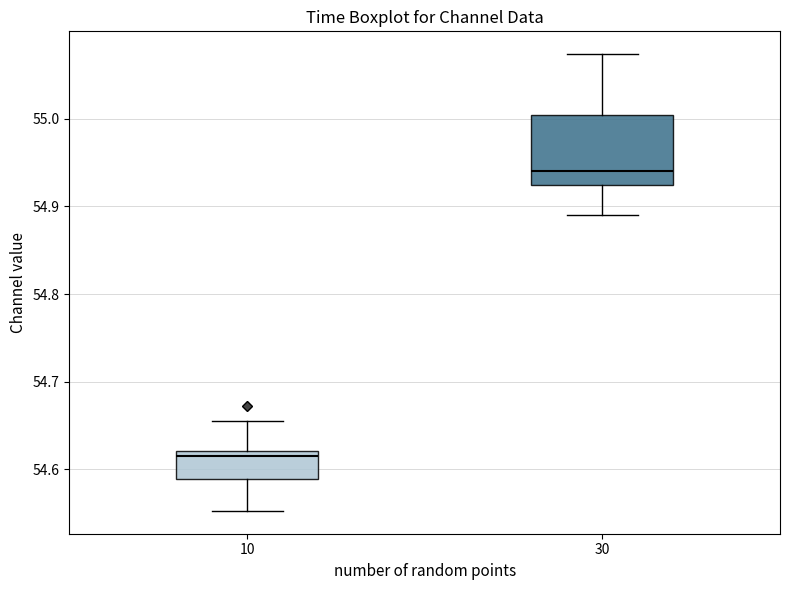

Comparing the boxes themselves (not the whiskers), which one is the tallest?

30